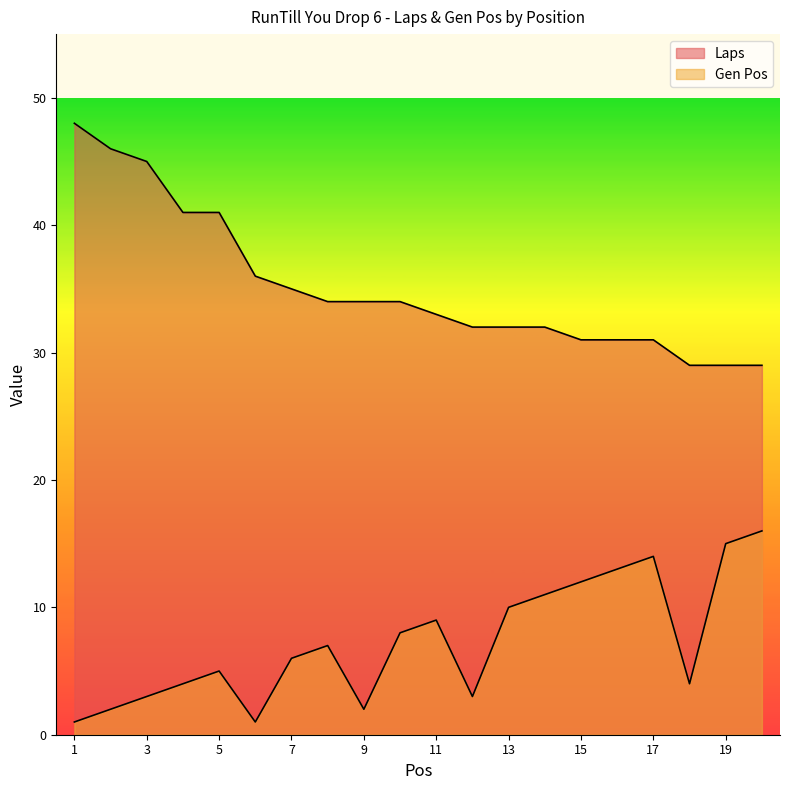

List the labels in order of Gen Pos value, largest first.

20, 19, 17, 16, 15, 14, 13, 11, 10, 8, 7, 5, 4, 18, 3, 12, 2, 9, 1, 6